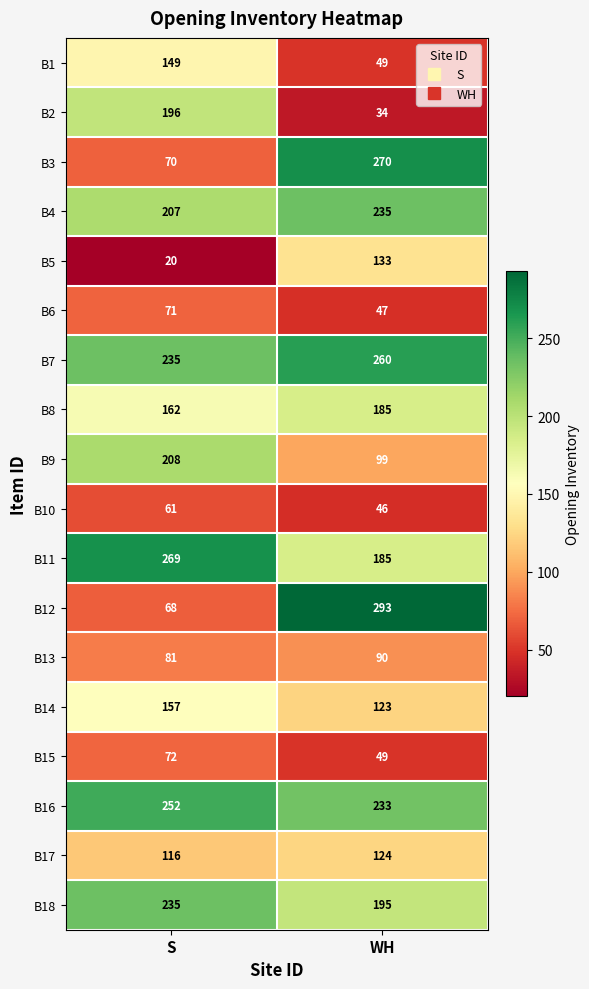

How many series are shown in this chart?

18